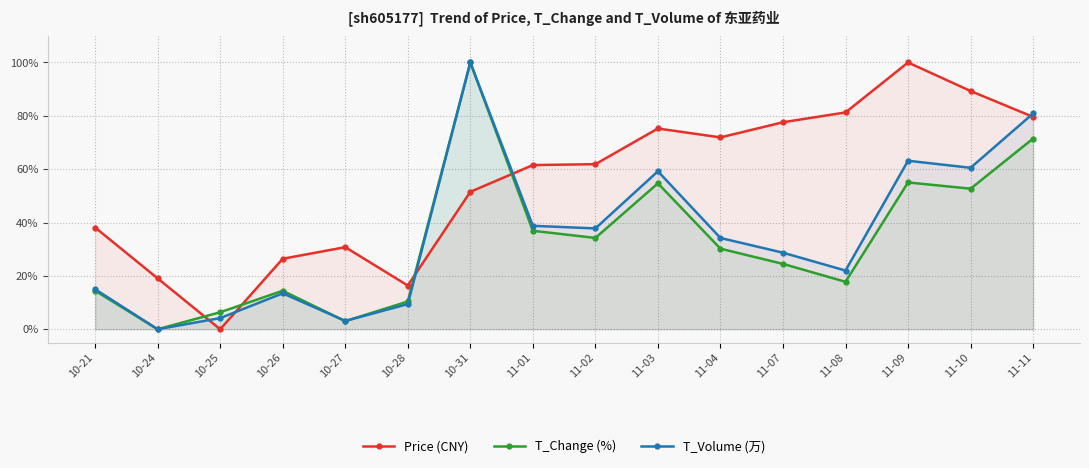

Does the chart display data point markers on the line(s)?

Yes